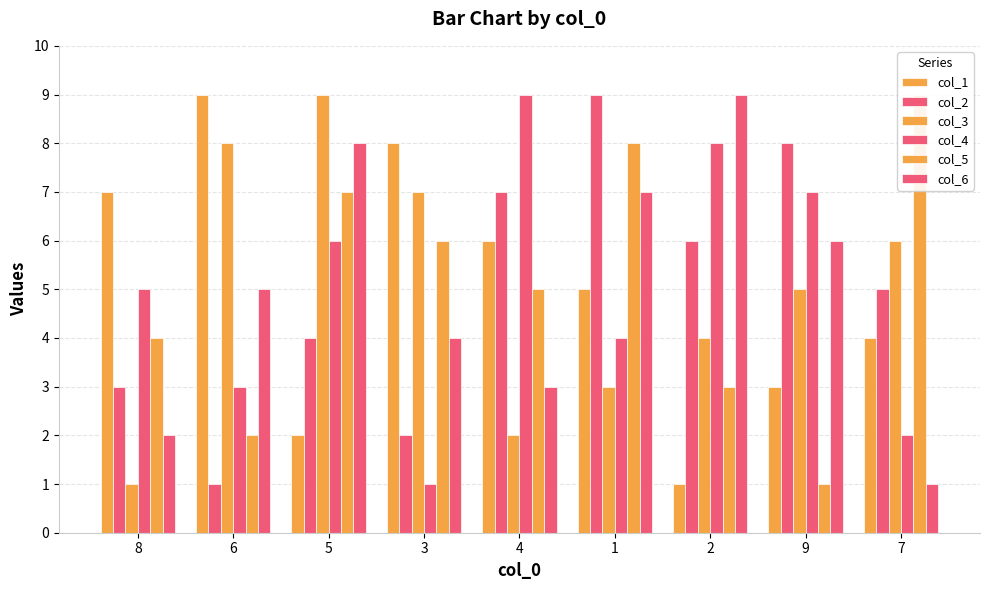

Which series has the largest range (max minus min)?

col_1